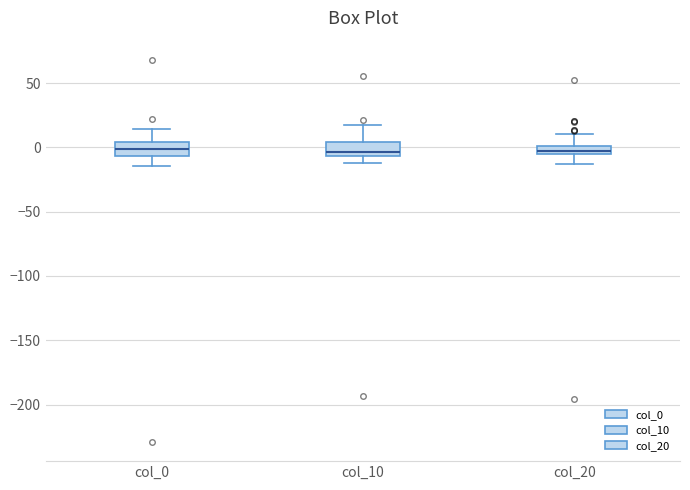

Where does the lower whisker of the box for col_20 end on the y-axis? The values are not printed on the chart, so give them approximately, as read against the axis.

-15